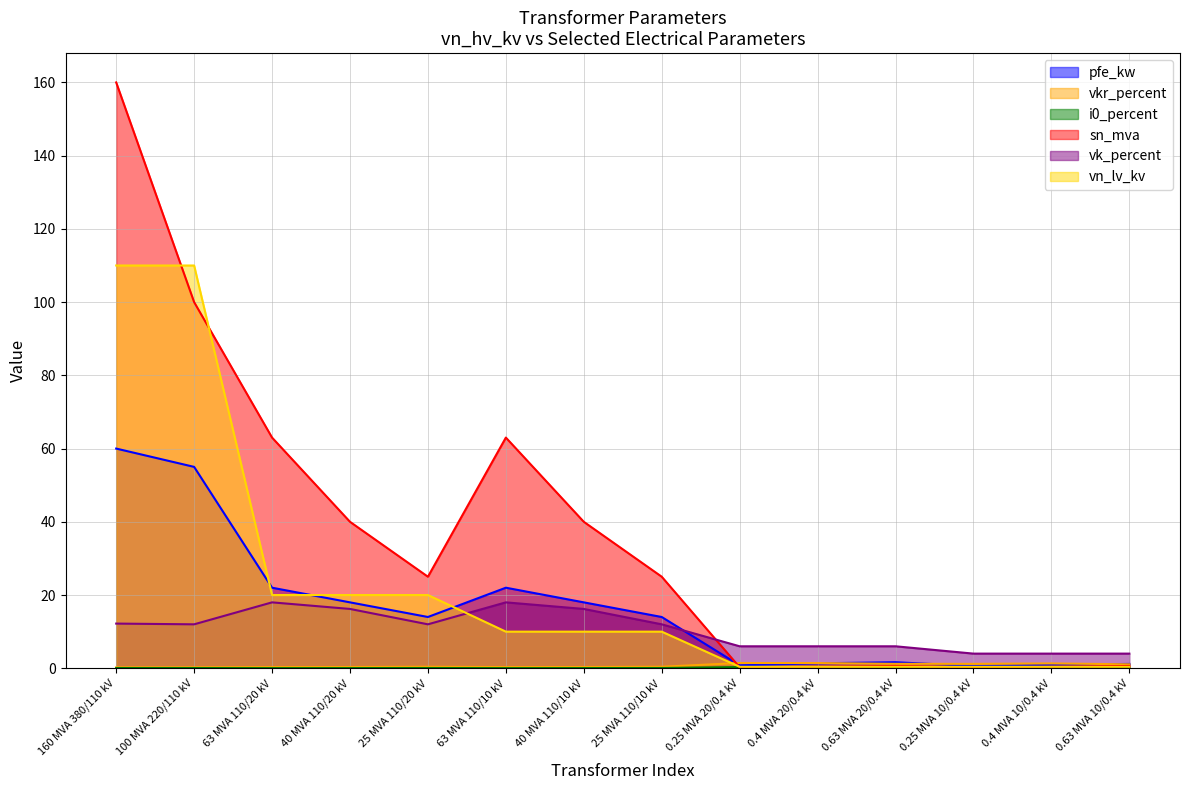

How many data points in sn_mva are less than 25?

6